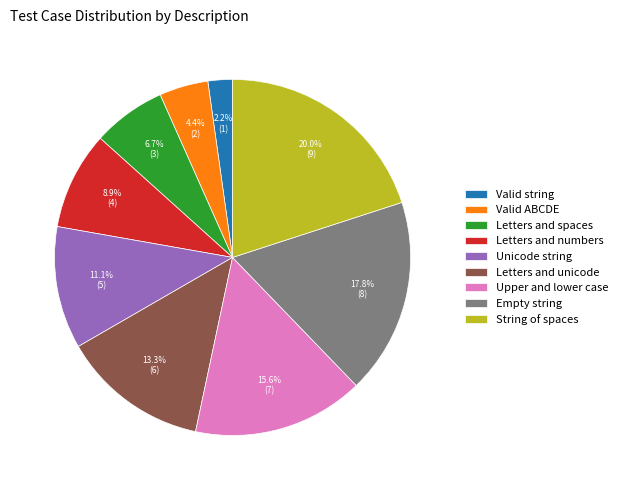

Approximately how many times larger is the value at Letters and spaces compared to Valid ABCDE?

1.5